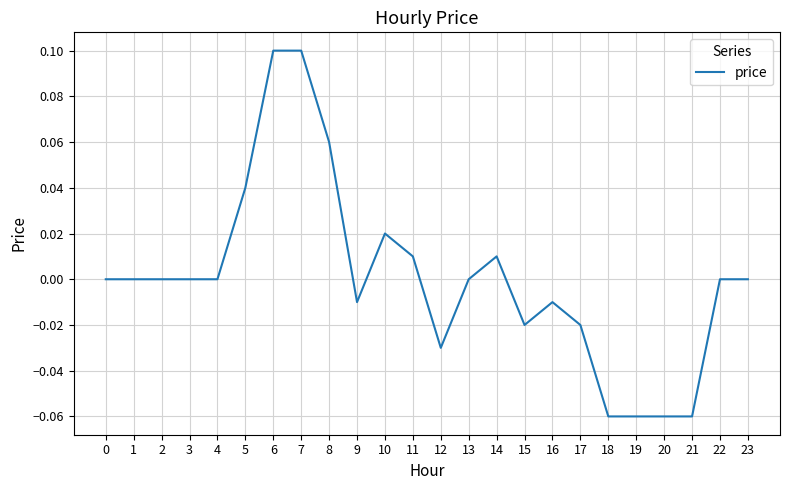

The chart shows a value of -0.1 at 13. True or false?

False